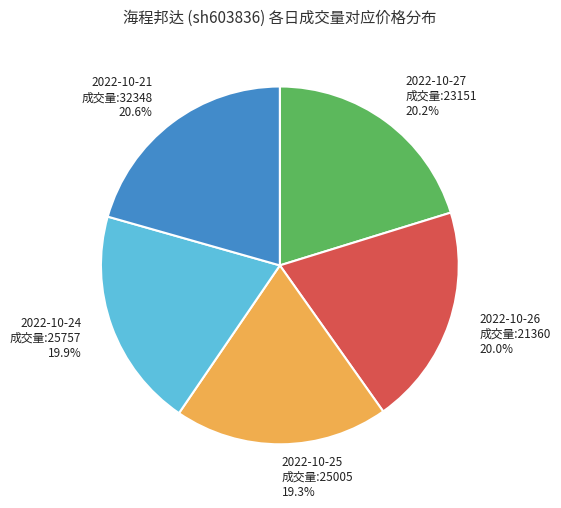

Is there any slice that represents more than half of the pie?

No